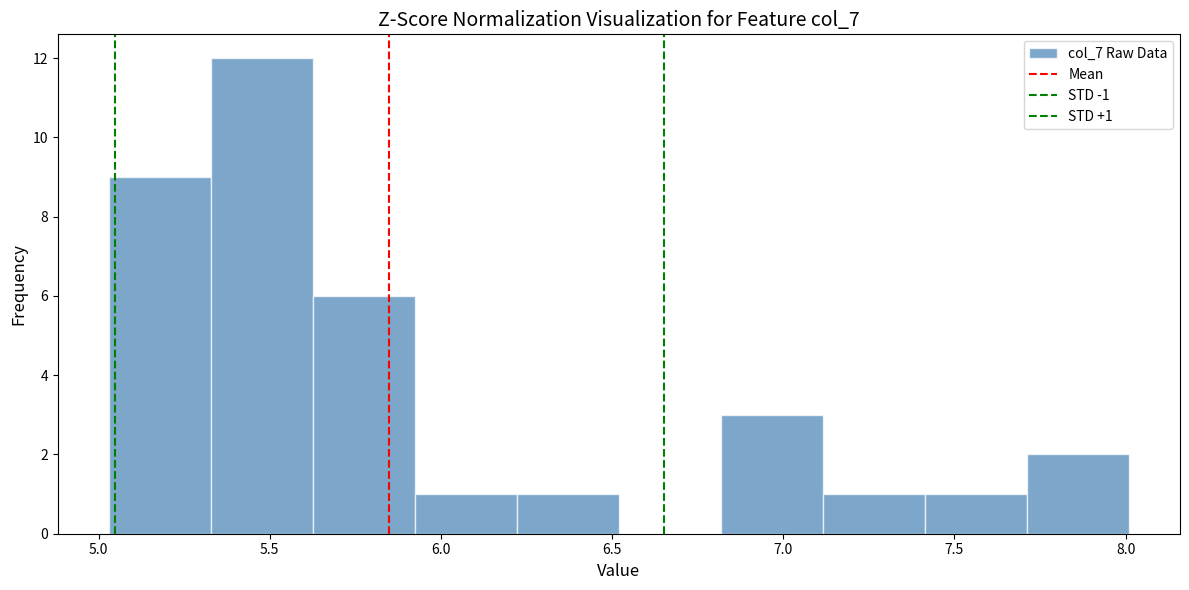

Over which range of the x-axis is the bar tallest?

5.35 to 5.65